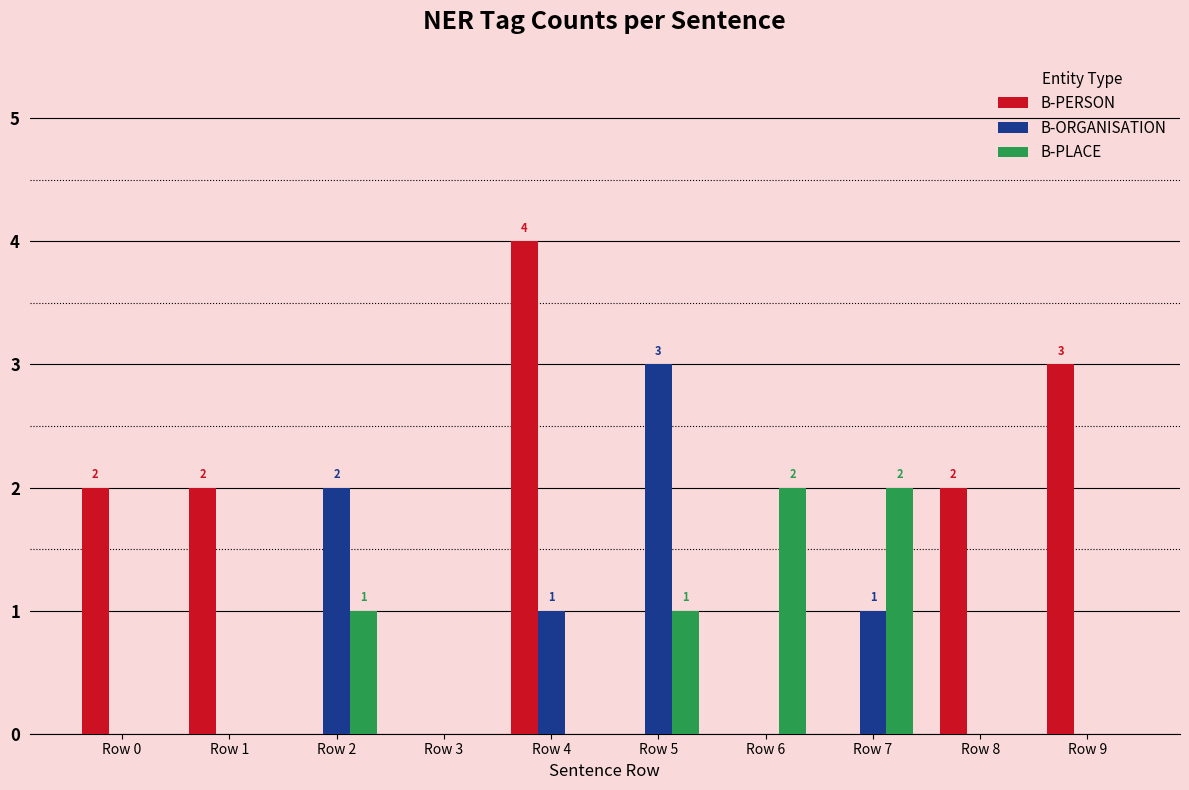

Is the value of B-PLACE at Row 4 greater than the value of B-PERSON at Row 0?

No